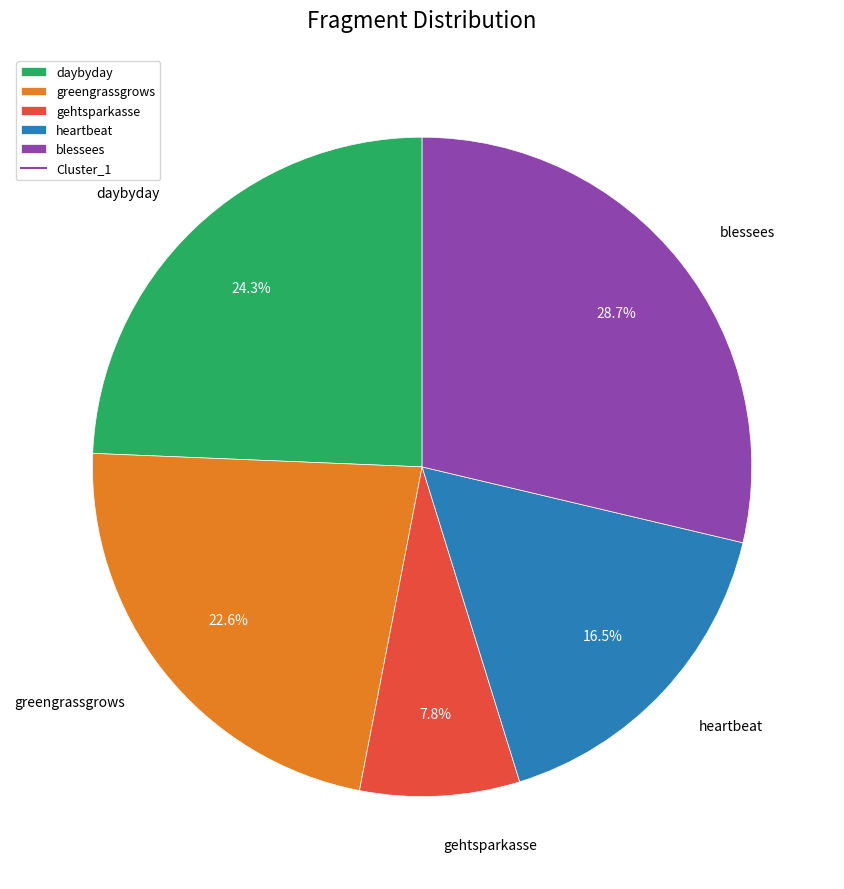

Does any single category account for the majority?

No